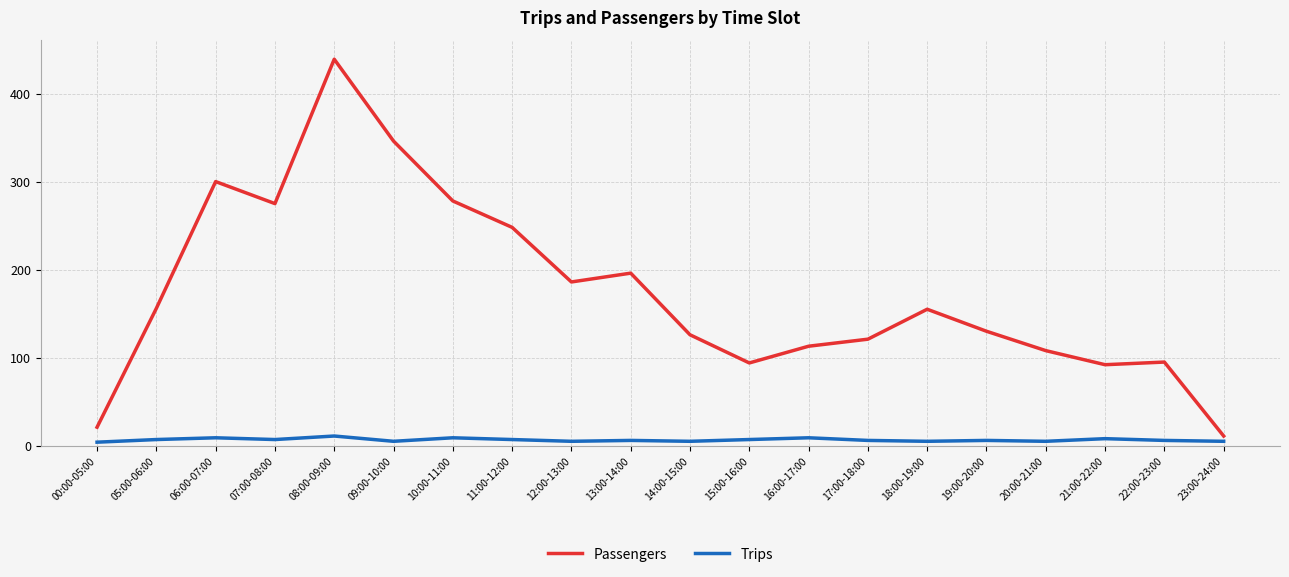

What is the difference between the maximum and minimum values in the Passengers series?

428